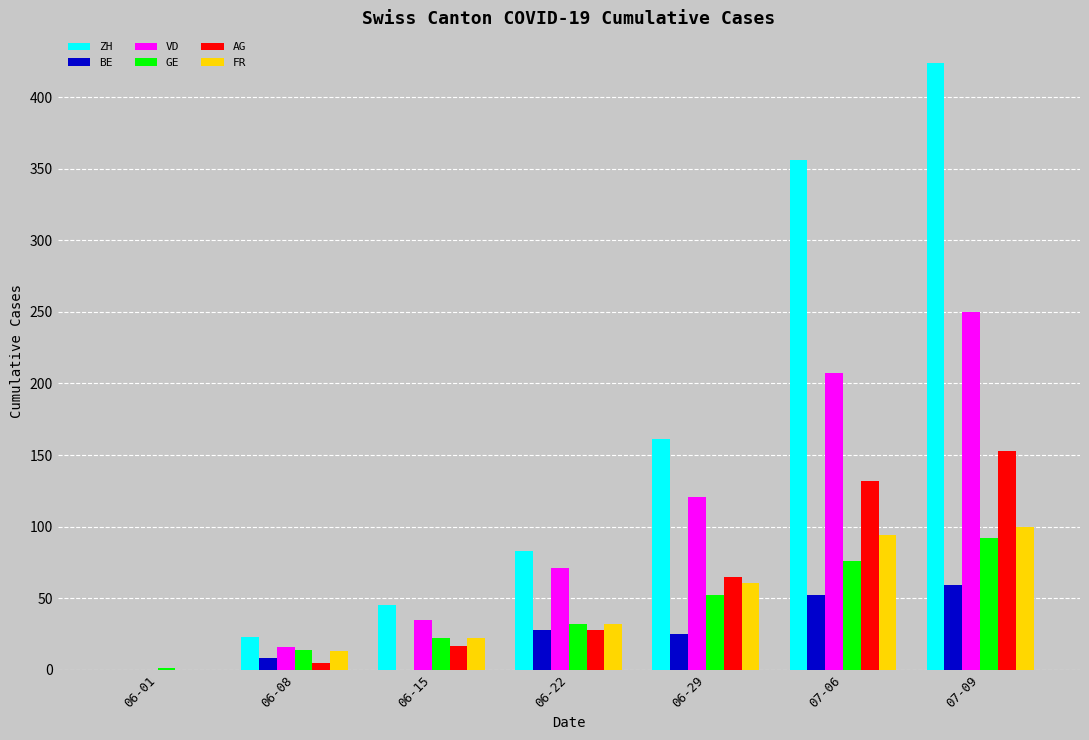

Count the BE values in the range 0 to 52.

6